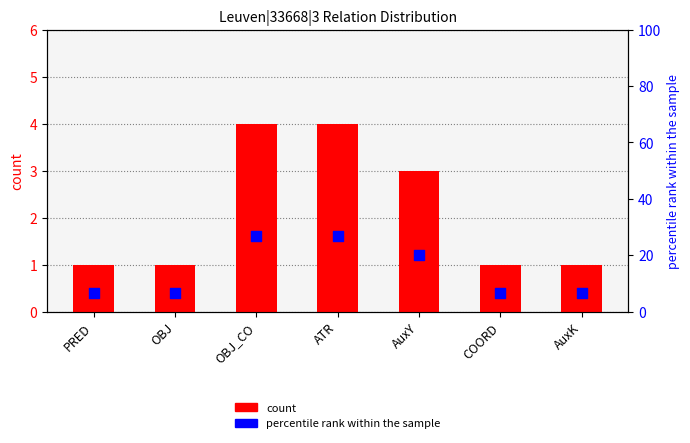

Which series reaches the maximum Y coordinate?

percentile rank within the sample